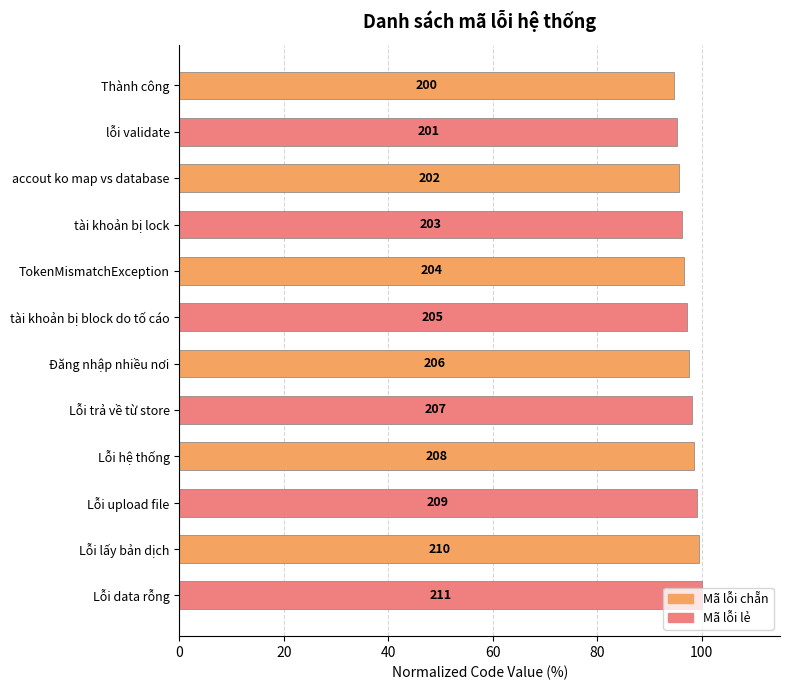

What is the average value?

97.4